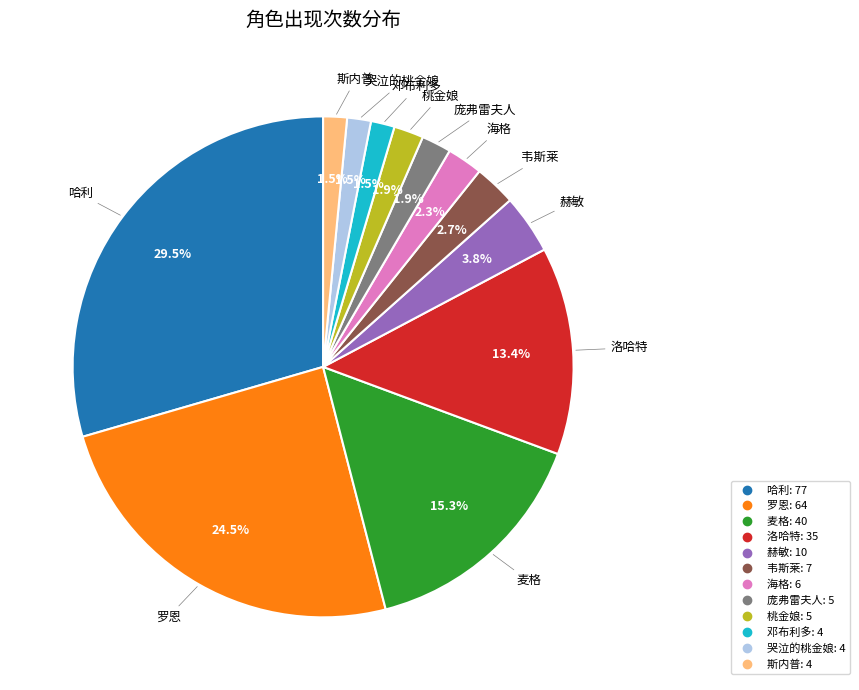

To the nearest percent, what portion does 桃金娘 represent?

2%